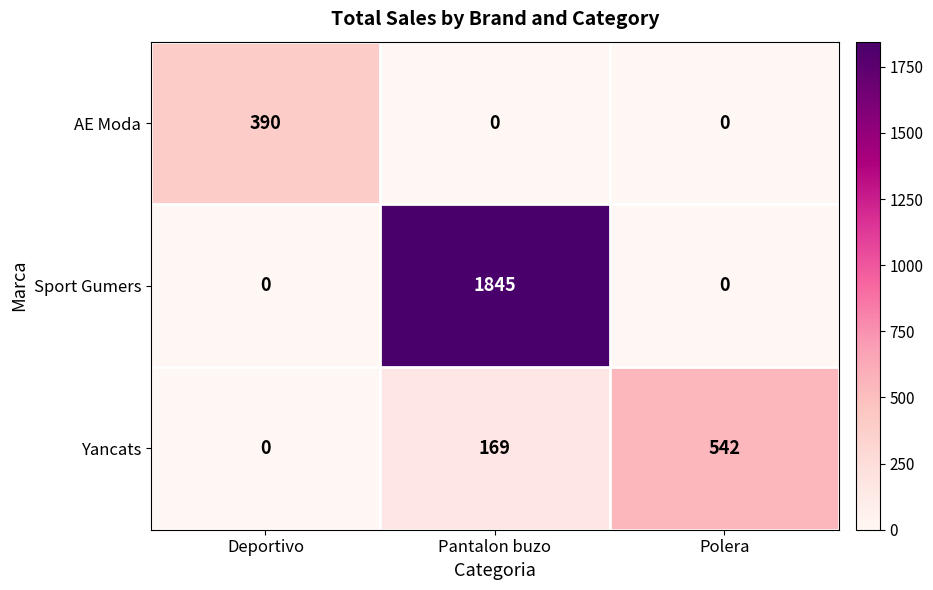

Between Pantalon buzo and Polera, which series saw the biggest shift?

Sport Gumers